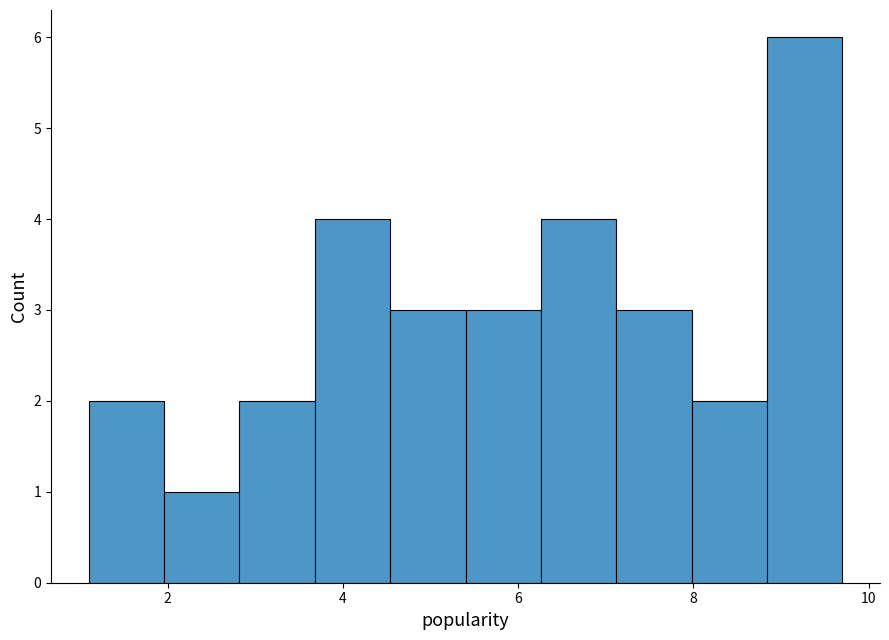

Reading left to right, transcribe this chart: for each bar, give the range it covers on the x-axis and its height. Neither the bar edges nor the heights are printed on the chart, so give them approximately, as read against the axes.

1.10 to 1.96: 2
1.96 to 2.82: 1
2.82 to 3.68: 2
3.68 to 4.54: 4
4.54 to 5.40: 3
5.40 to 6.26: 3
6.26 to 7.12: 4
7.12 to 7.98: 3
7.98 to 8.84: 2
8.84 to 9.70: 6